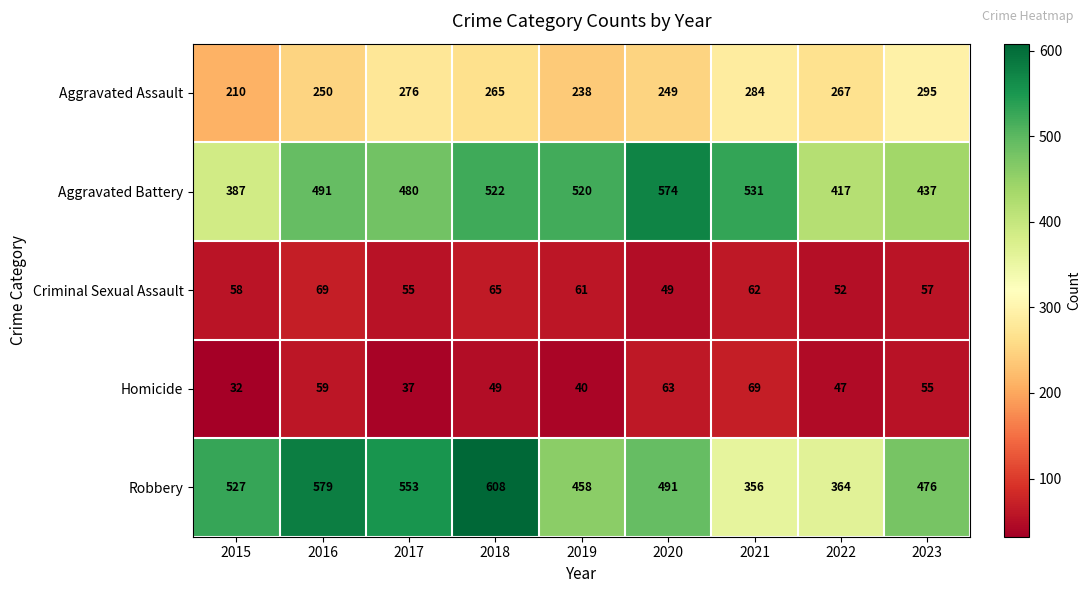

Count the number of data series in this chart.

5